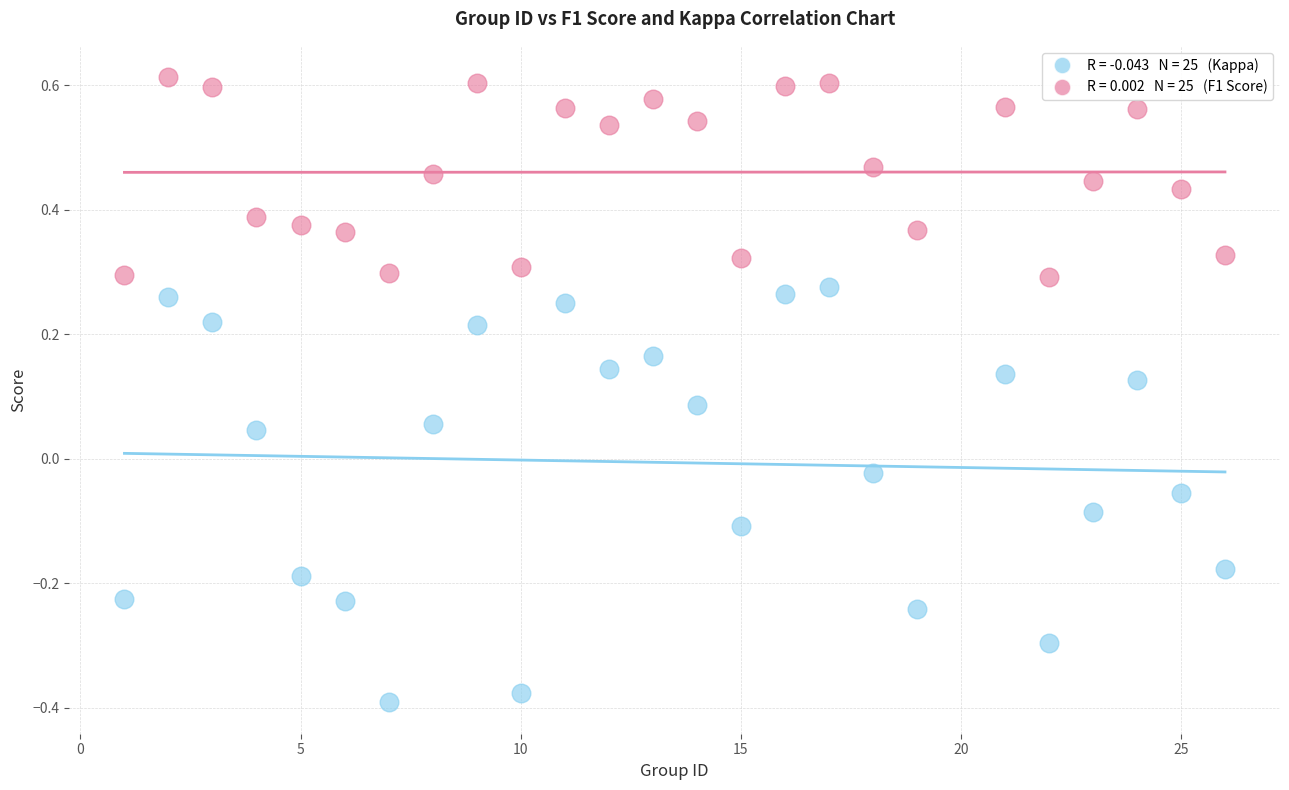

Across all data points, what is the range of X values (max minus min)?

25.0